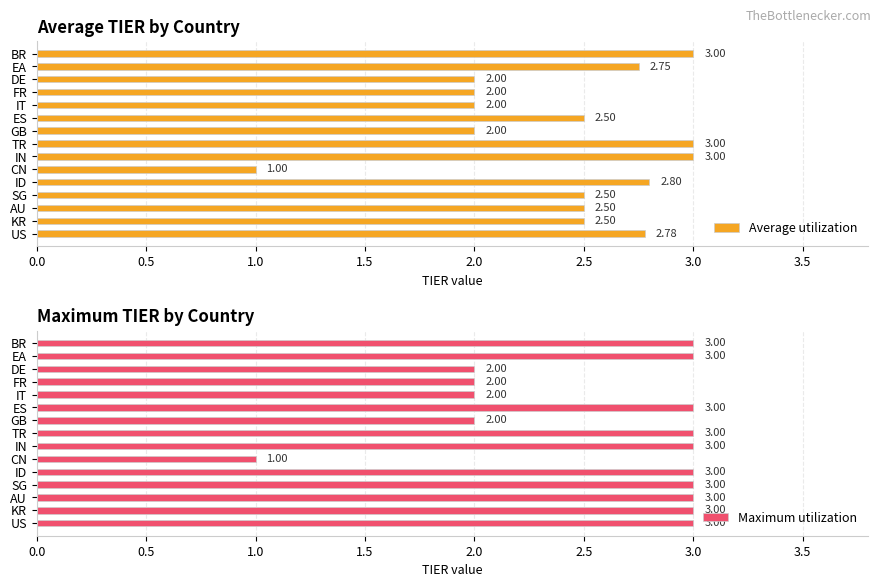

Are the bars horizontal?

Yes